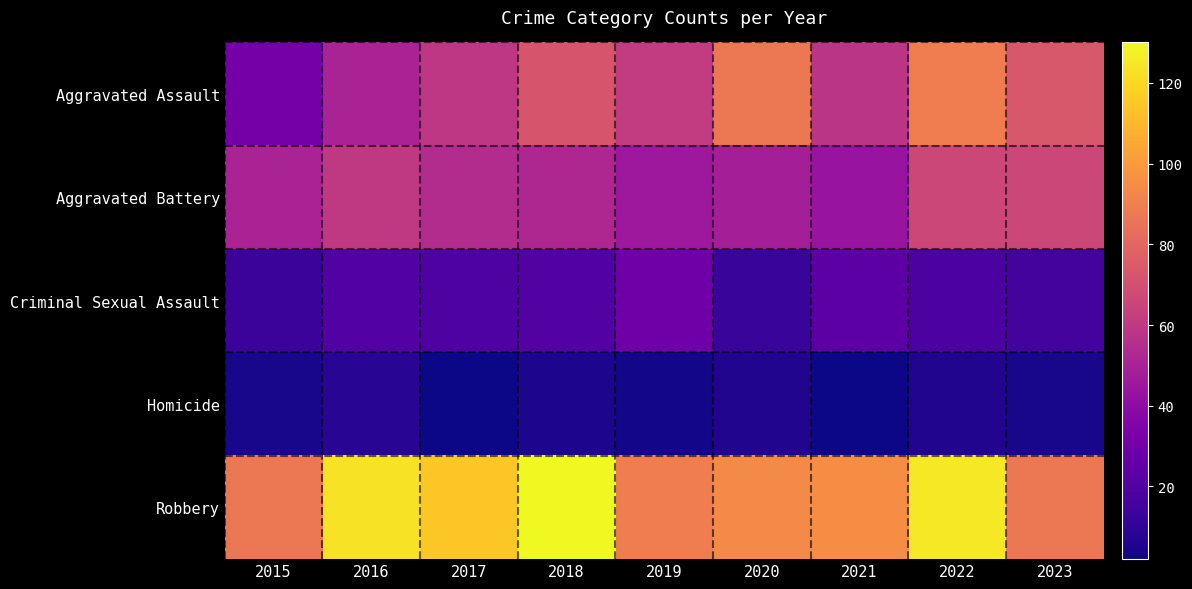

Rank the series by their maximum value, from highest to lowest.

Robbery, Aggravated Assault, Aggravated Battery, Criminal Sexual Assault, Homicide